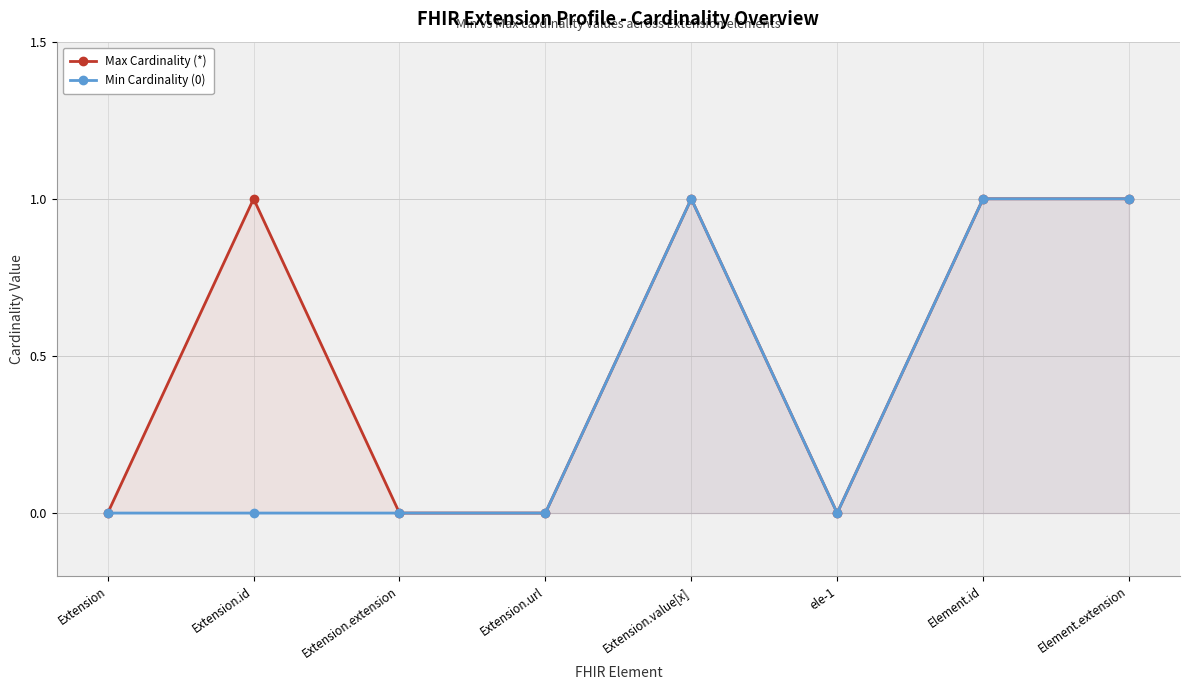

What is the difference between the maximum and minimum values in the Max Cardinality (*) series?

1